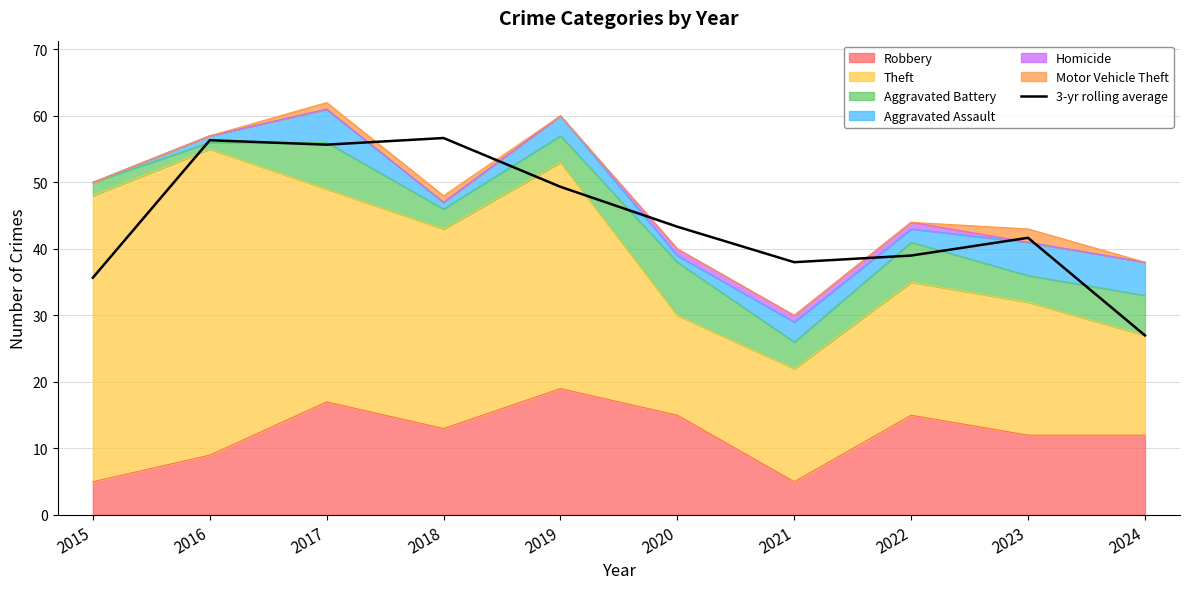

True or false: the data has more than 1 interior local peaks.

True